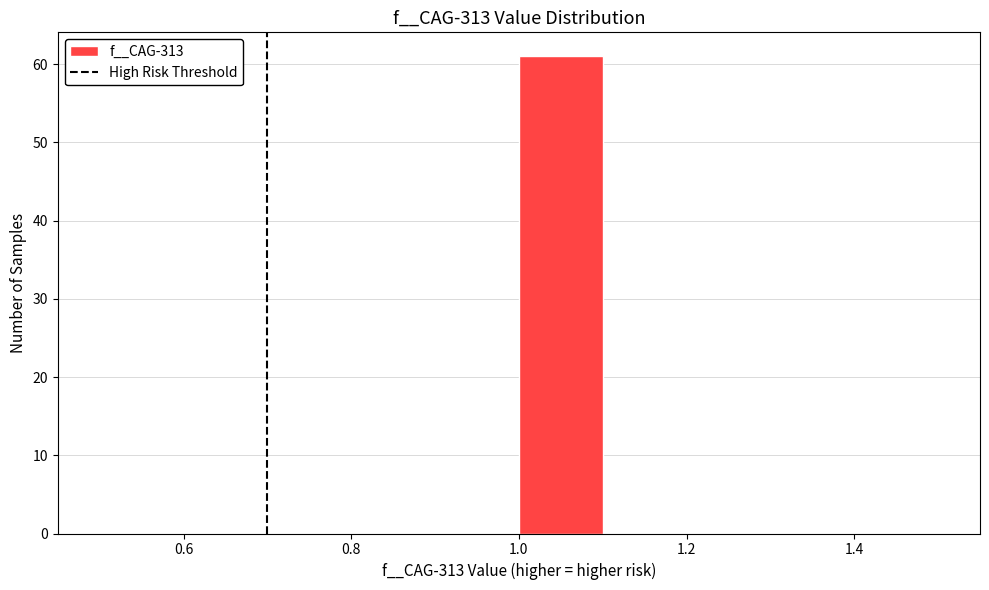

Reading left to right, transcribe this chart: for each bar, give the range it covers on the x-axis and its height. The values are not printed on the chart, so give them approximately, as read against the axis.

0.5 to 0.6: 0
0.6 to 0.7: 0
0.7 to 0.8: 0
0.8 to 0.9: 0
0.9 to 1.0: 0
1.0 to 1.1: 61
1.1 to 1.2: 0
1.2 to 1.3: 0
1.3 to 1.4: 0
1.4 to 1.5: 0